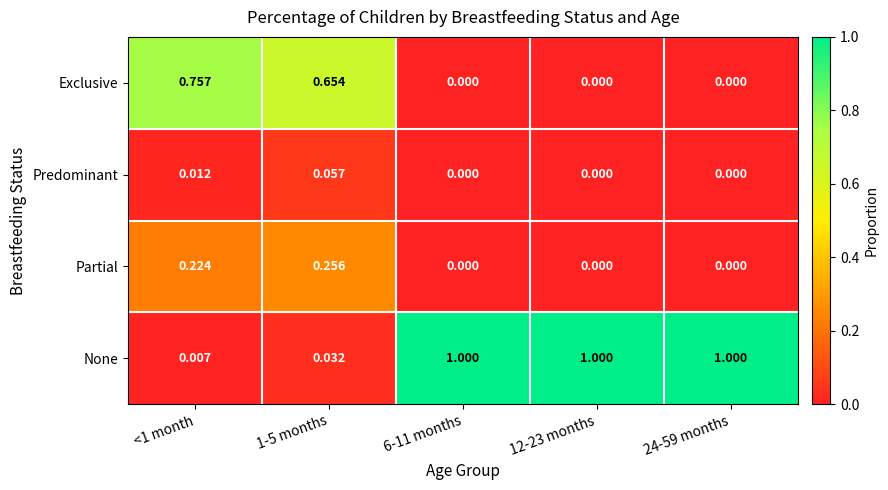

Rank the series by their maximum value, from highest to lowest.

None, Exclusive, Partial, Predominant